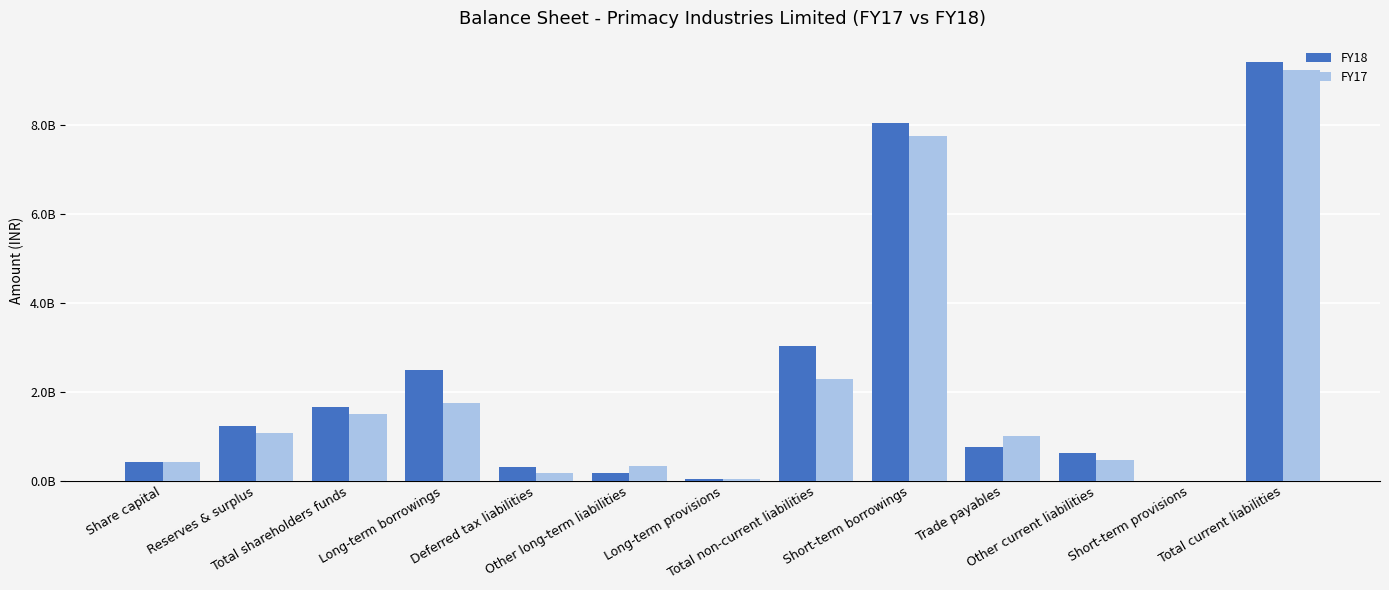

What are all the series names shown in the legend?

FY18, FY17